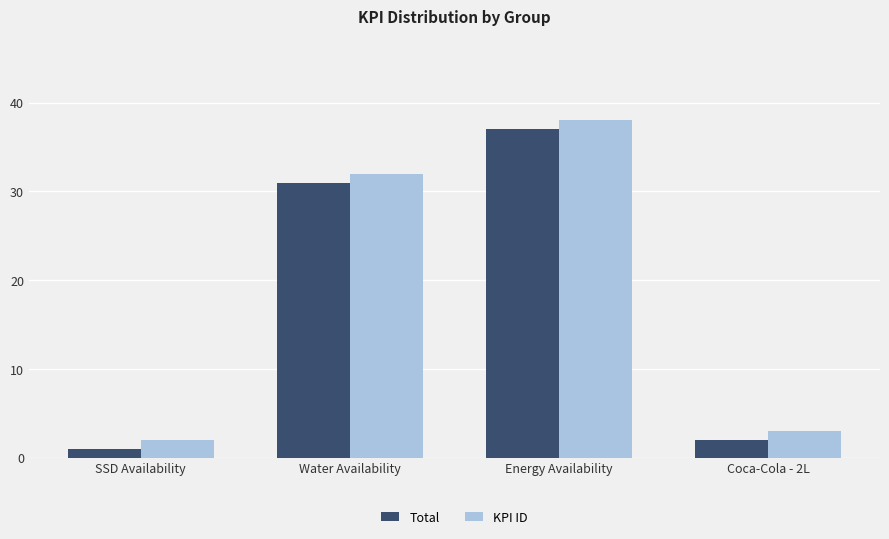

Is the value of KPI ID at SSD Availability greater than the value of Total at Energy Availability?

No